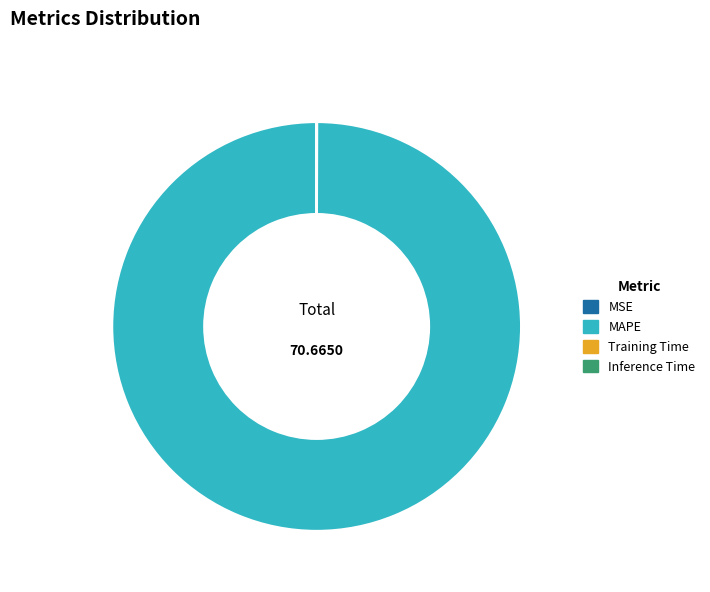

Which slice represents more than half of the pie?

MAPE